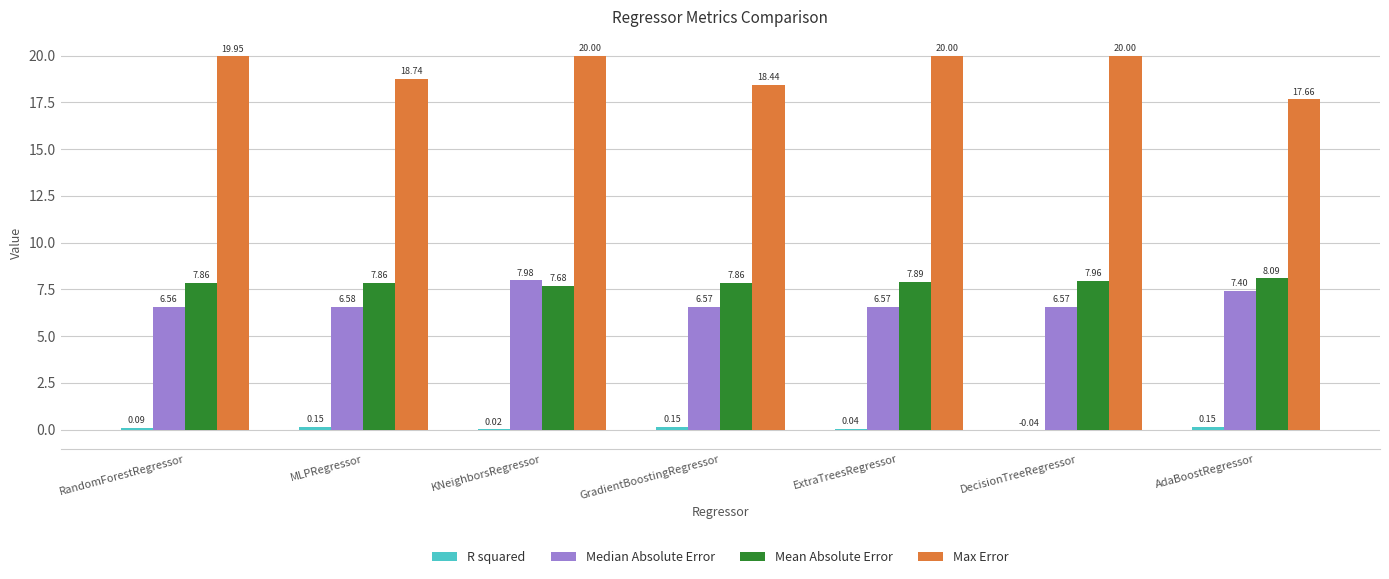

True or false: Mean Absolute Error has a value of 7.7 at KNeighborsRegressor.

True